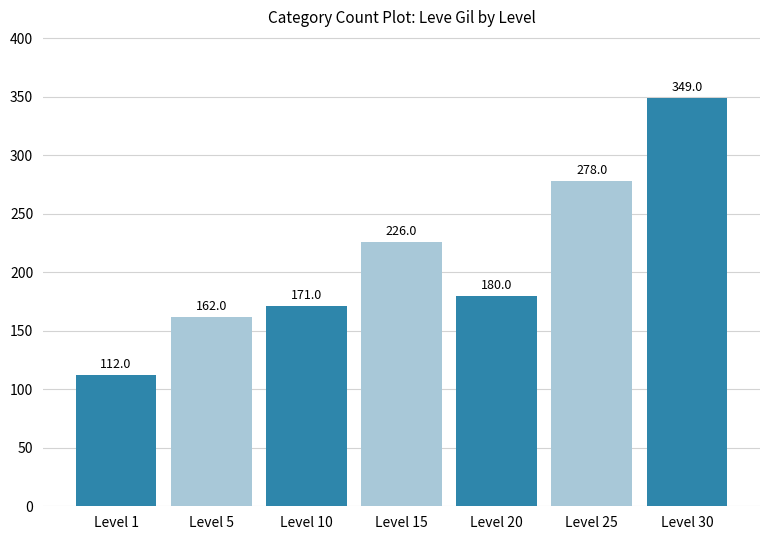

Are the bars horizontal?

No